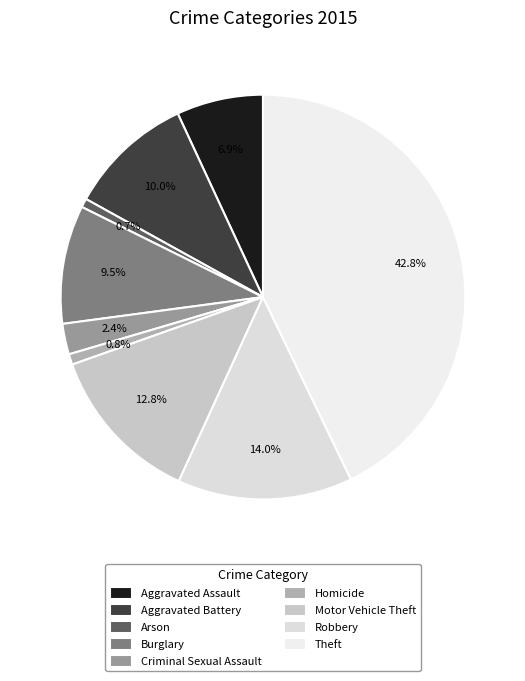

Count the number of slices in the pie.

9